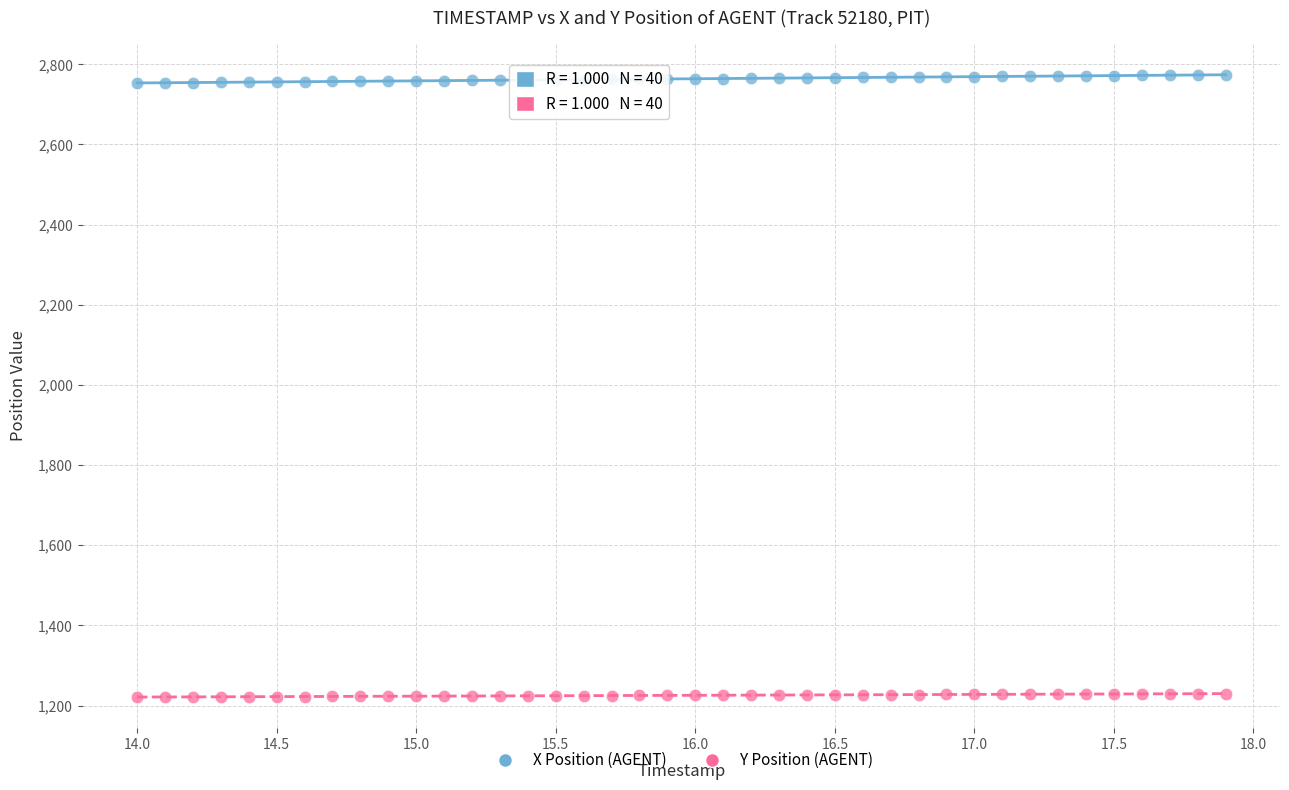

Across all data points, what is the range of X values (max minus min)?

3.9